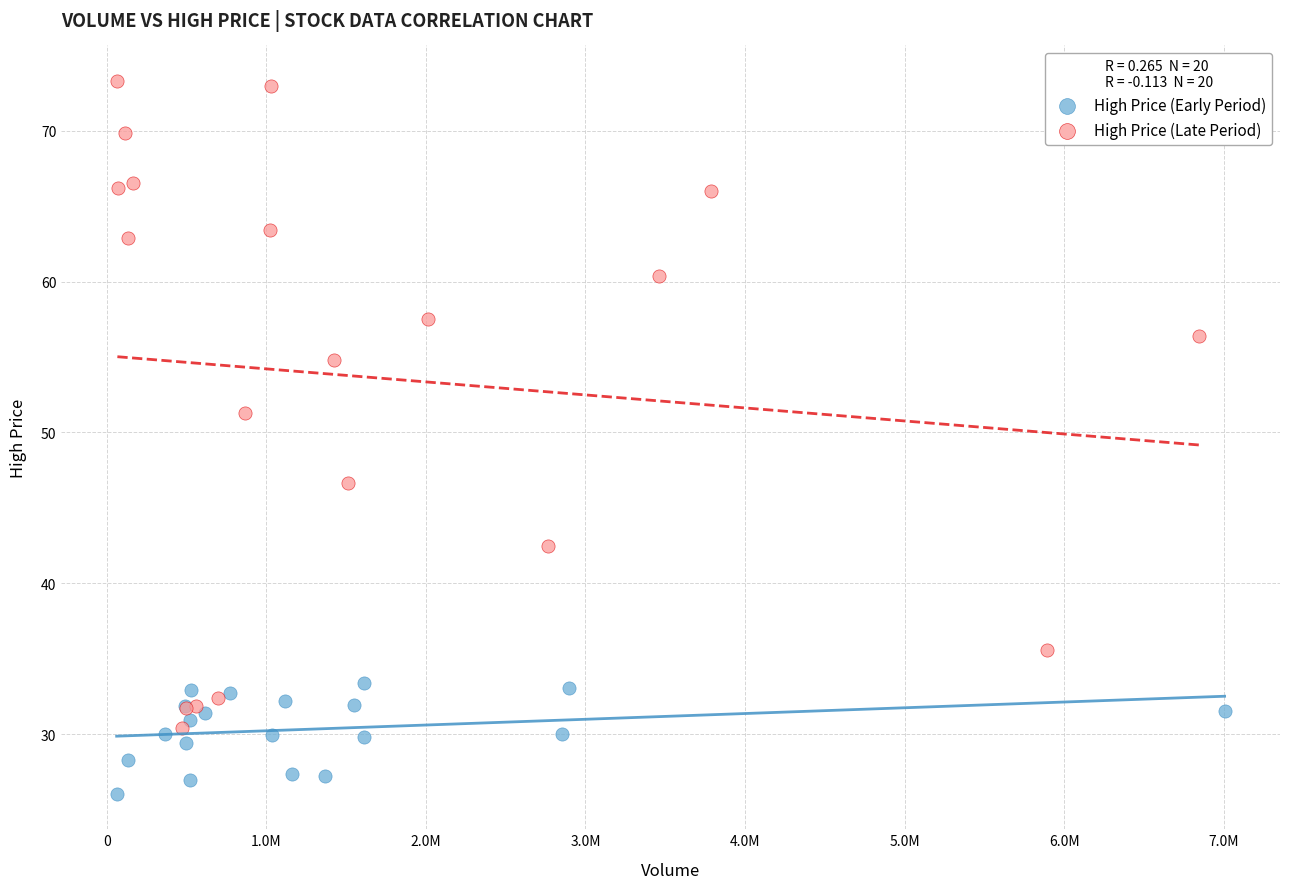

Which series contains the highest Y value?

High Price (Late Period)